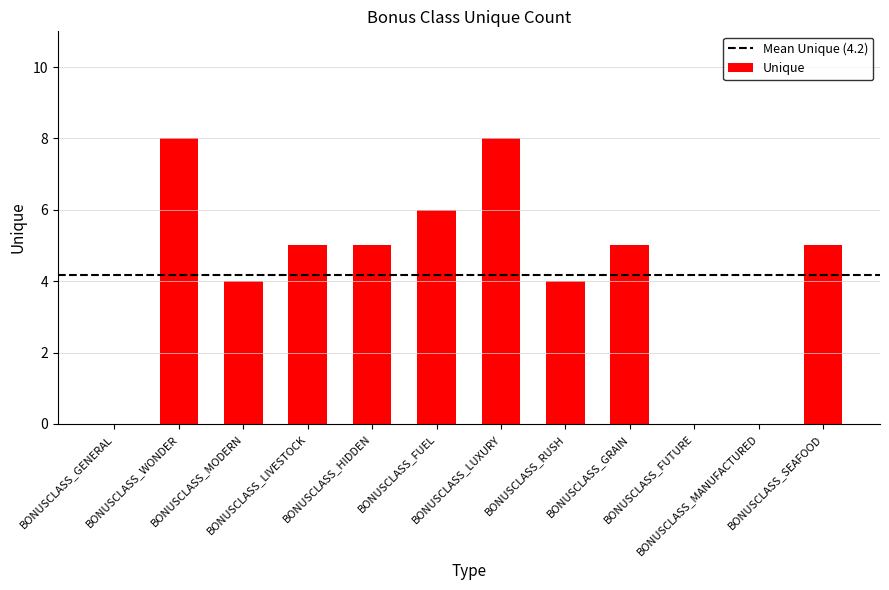

Between BONUSCLASS_FUEL and BONUSCLASS_LIVESTOCK, which is larger?

BONUSCLASS_FUEL